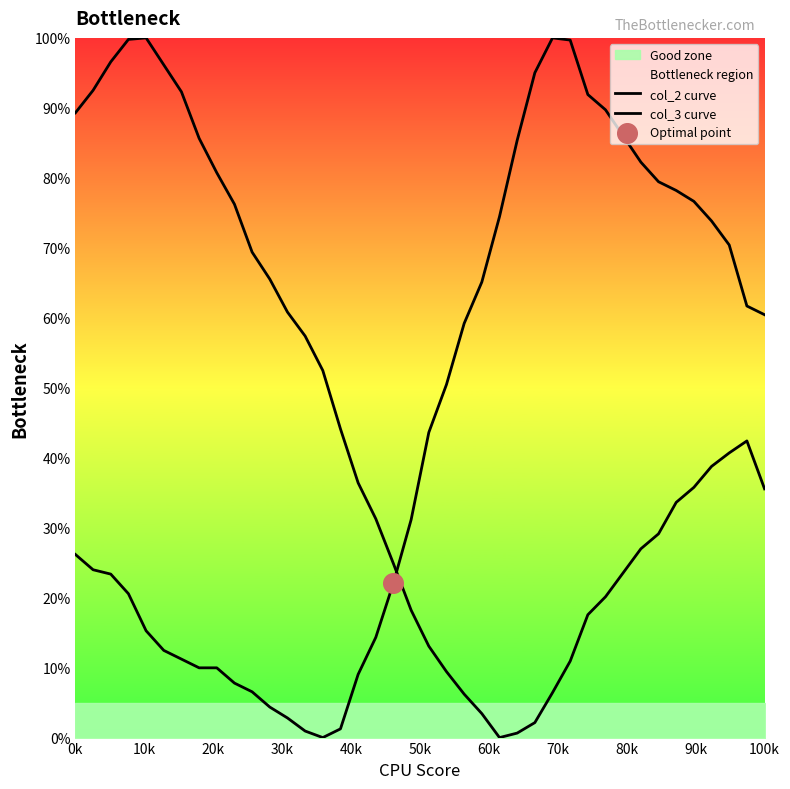

What are all the series names shown in the legend?

col_2 curve, col_3 curve